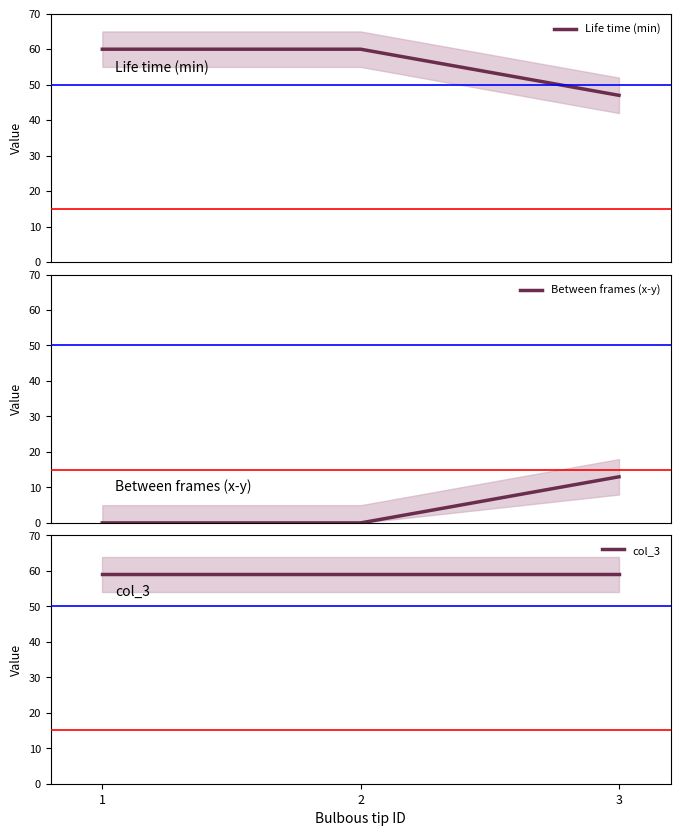

Rank the categories by Life time (min) value from lowest to highest.

3, 1, 2